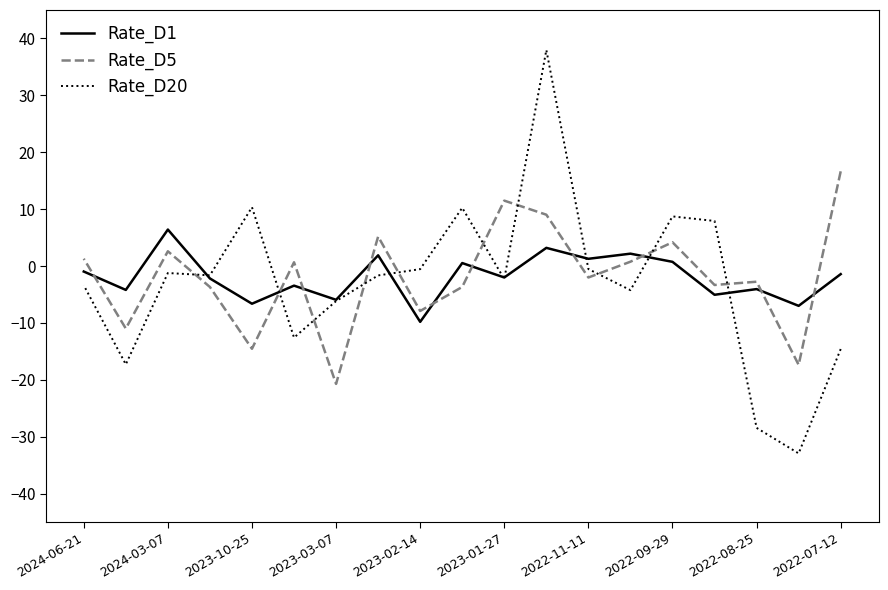

True or false: Rate_D5 has more than 1 interior local peaks.

True